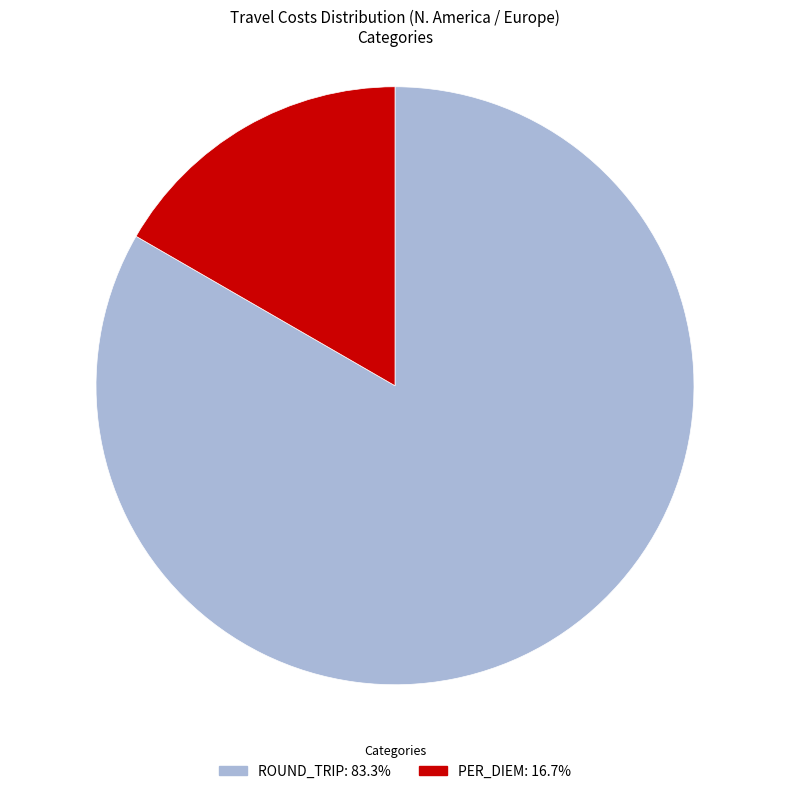

Does any single category account for the majority?

Yes